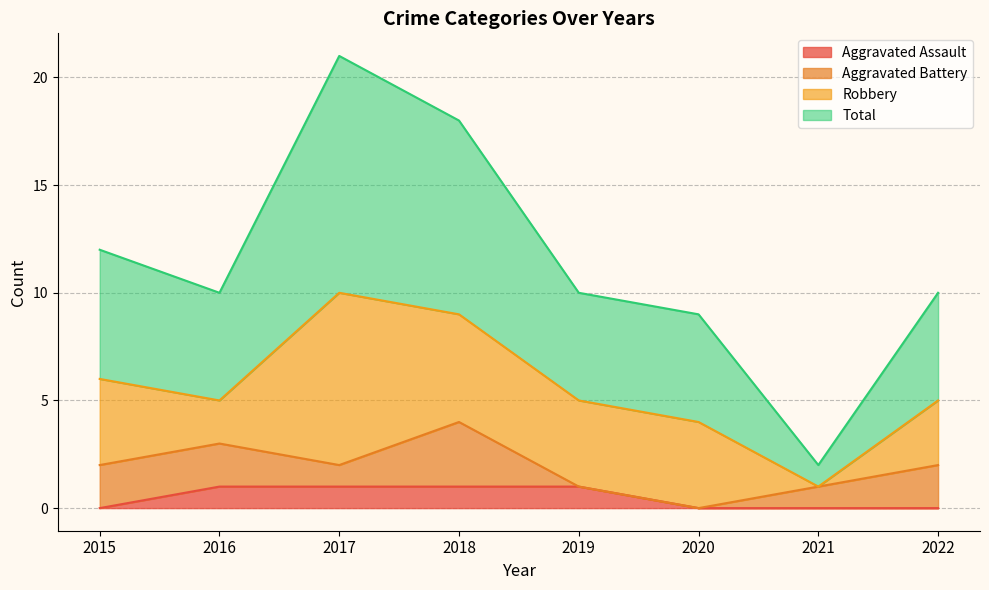

At which label does Total first exceed 10?

2015